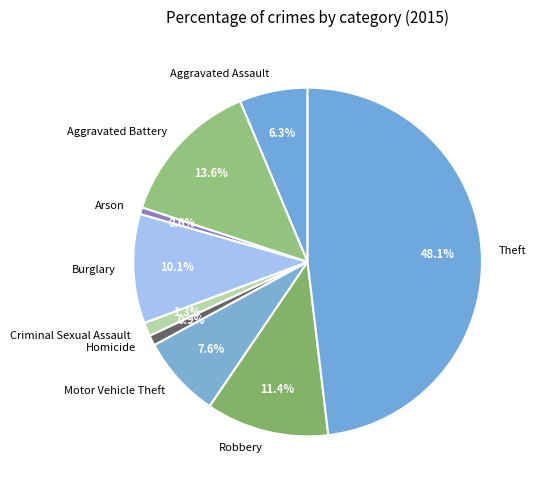

Is there a majority slice in this chart?

No